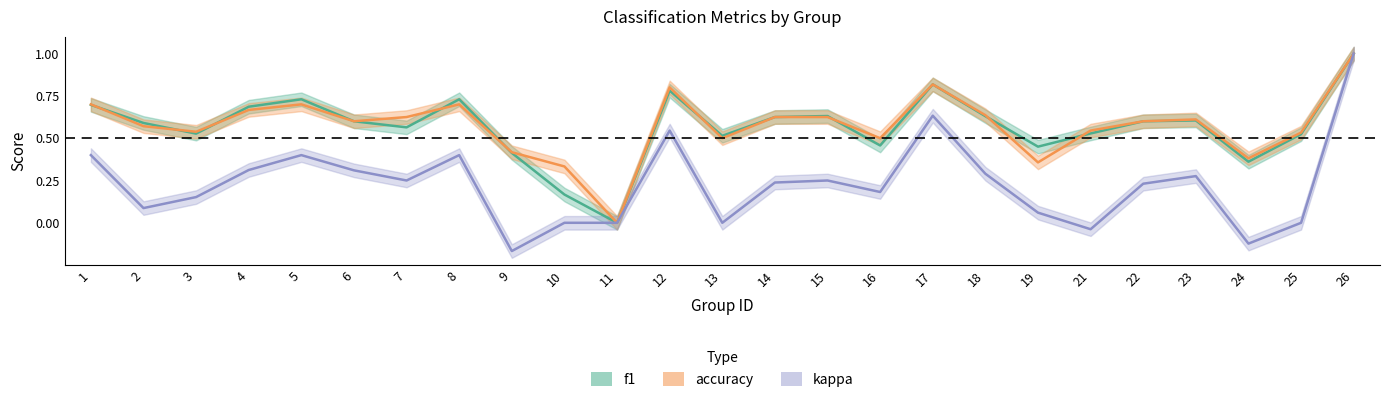

Reading left to right, transcribe all the data shown in this chart.

f1: 0.7	0.6	0.5	0.7	0.7	0.6	0.6	0.7	0.4	0.2	0.0	0.8	0.5	0.6	0.6	0.5	0.8	0.6	0.5	0.5	0.6	0.6	0.4	0.5	1.0
accuracy: 0.7	0.6	0.5	0.7	0.7	0.6	0.6	0.7	0.4	0.3	0.0	0.8	0.5	0.6	0.6	0.5	0.8	0.6	0.4	0.5	0.6	0.6	0.4	0.5	1.0
kappa: 0.4	0.1	0.2	0.3	0.4	0.3	0.2	0.4	-0.2	0.0	0.0	0.5	0.0	0.2	0.2	0.2	0.6	0.3	0.1	-0.0	0.2	0.3	-0.1	0.0	1.0